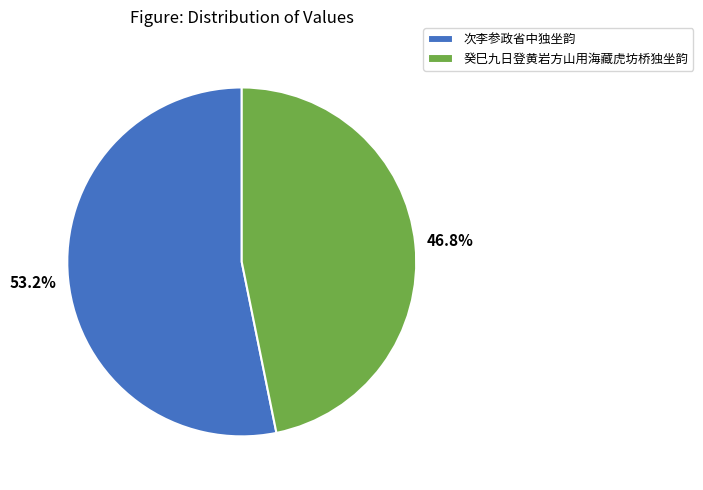

Does 癸巳九日登黄岩方山用海藏虎坊桥独坐韵 account for over 50% of the chart?

No